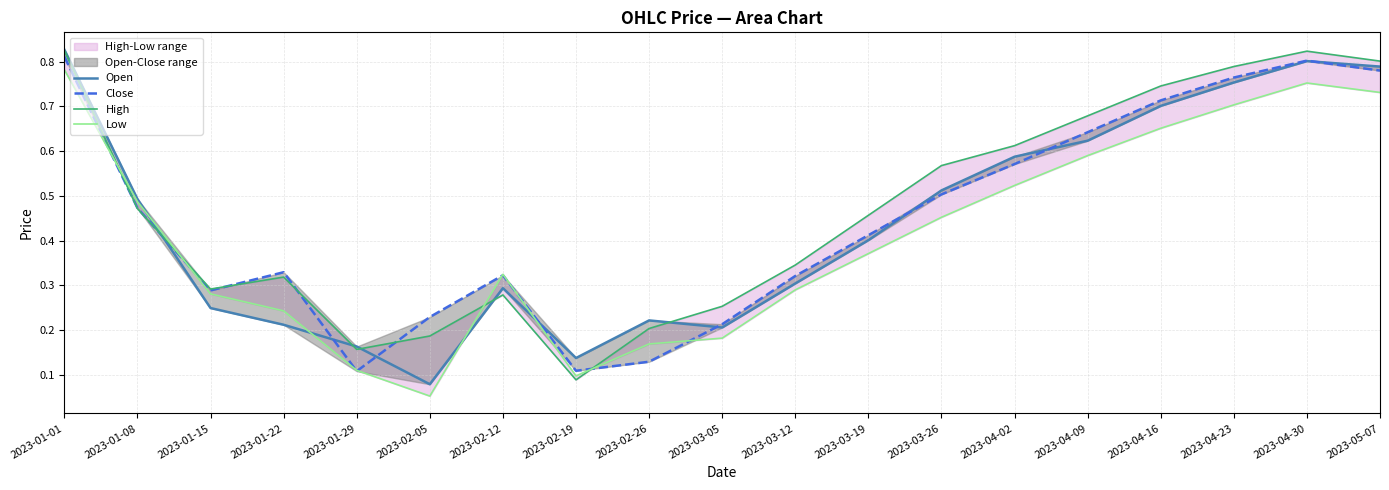

Which series has the largest range (max minus min)?

Open